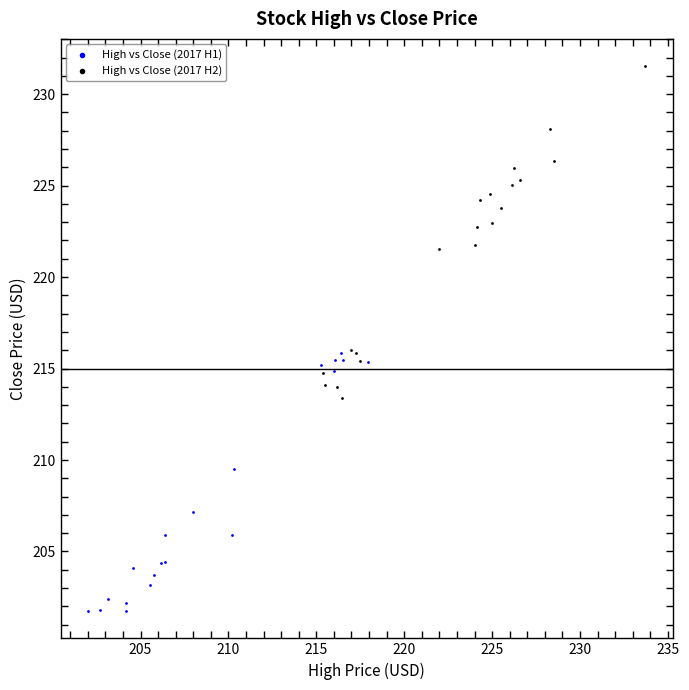

Which series contains the lowest Y value?

High vs Close (2017 H1)